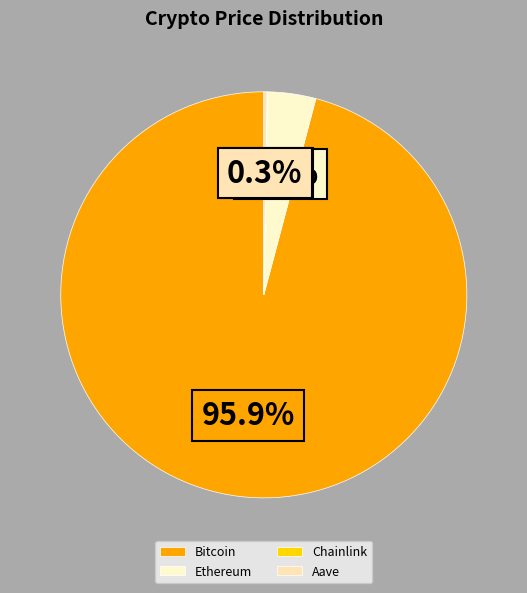

True or false: Bitcoin accounts for 99% of the total.

False